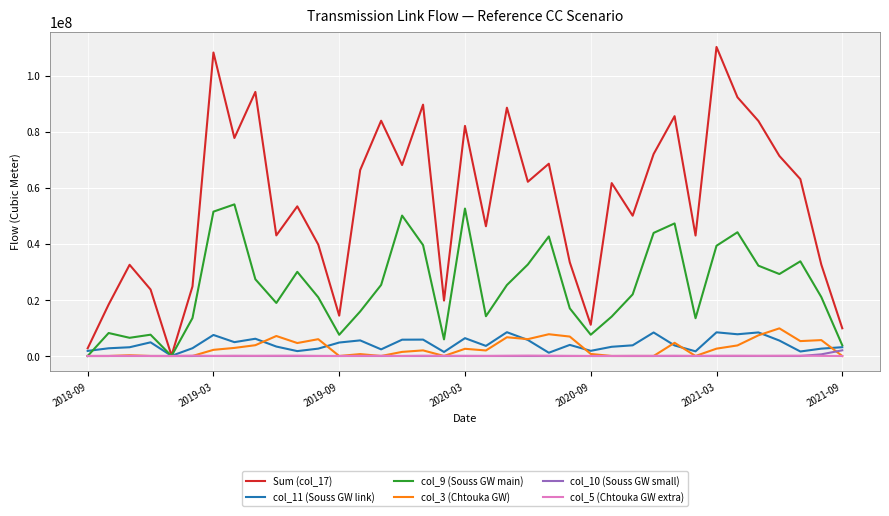

What is the greatest value displayed?

110214200.0